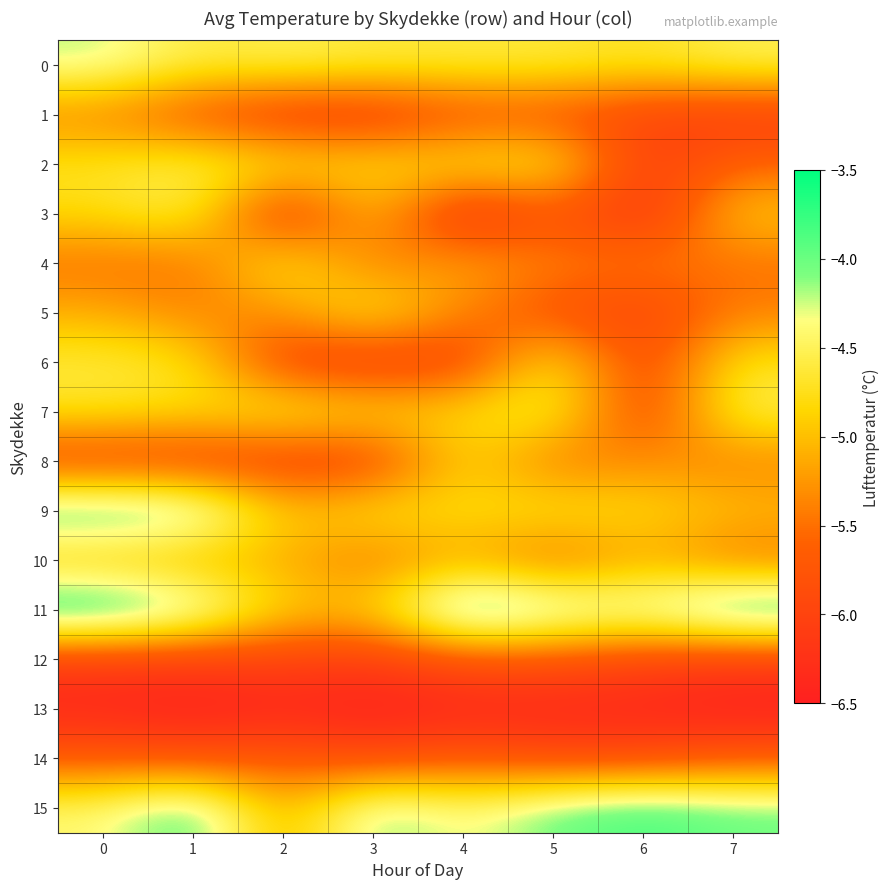

Reading left to right, what are all the values shown in this chart?

0: 0=-4.2	1=-4.6	2=-4.5	3=-4.6	4=-4.6	5=-4.6	6=-4.7	7=-4.5
1: 0=-5.4	1=-5.8	2=-6.1	3=-6.1	4=-5.8	5=-5.8	6=-6.0	7=-6.1
2: 0=-4.7	1=-4.5	2=-4.7	3=-4.8	4=-4.7	5=-4.6	6=-6.1	7=-5.6
3: 0=-4.8	1=-4.5	2=-6.3	3=-4.9	4=-6.4	5=-5.7	6=-6.3	7=-4.9
4: 0=-5.5	1=-5.5	2=-4.6	3=-5.5	4=-5.1	5=-5.4	6=-5.4	7=-5.5
5: 0=-5.1	1=-5.4	2=-5.3	3=-4.6	4=-5.4	5=-5.8	6=-6.0	7=-5.4
6: 0=-4.6	1=-4.7	2=-6.0	3=-6.1	4=-6.0	5=-4.6	6=-6.0	7=-4.7
7: 0=-4.7	1=-4.8	2=-4.6	3=-4.8	4=-4.8	5=-4.5	6=-6.0	7=-4.5
8: 0=-6.0	1=-6.0	2=-6.0	3=-6.0	4=-4.8	5=-5.5	6=-5.3	7=-5.4
9: 0=-3.7	1=-3.8	2=-5.0	3=-4.7	4=-4.8	5=-4.7	6=-4.8	7=-5.0
10: 0=-5.0	1=-5.1	2=-5.1	3=-5.5	4=-5.1	5=-5.6	6=-5.1	7=-5.5
11: 0=-3.5	1=-3.9	2=-4.9	3=-4.9	4=-3.5	5=-3.9	6=-4.1	7=-3.5
12: 0=-6.1	1=-6.1	2=-6.0	3=-6.1	4=-5.8	5=-5.8	6=-6.0	7=-6.1
13: 0=-6.4	1=-6.5	2=-6.4	3=-6.5	4=-6.4	5=-6.4	6=-6.4	7=-6.5
14: 0=-5.7	1=-5.8	2=-5.7	3=-5.9	4=-5.7	5=-5.9	6=-5.9	7=-5.7
15: 0=-4.4	1=-3.8	2=-5.2	3=-4.0	4=-4.4	5=-4.0	6=-3.8	7=-4.0